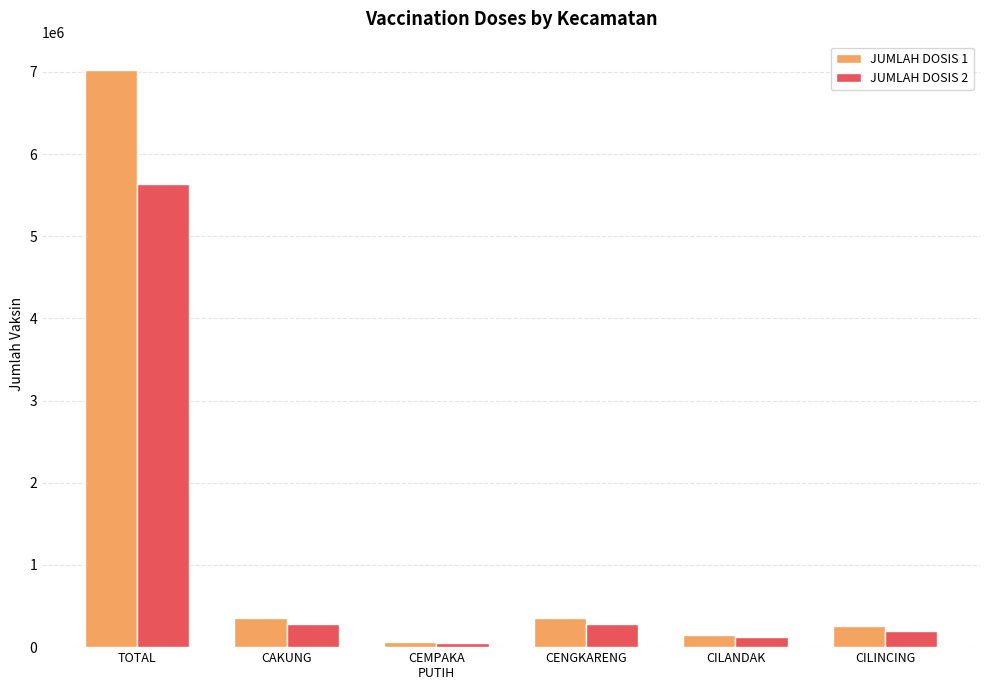

What is the label of the 5th bar from the left?

CILANDAK